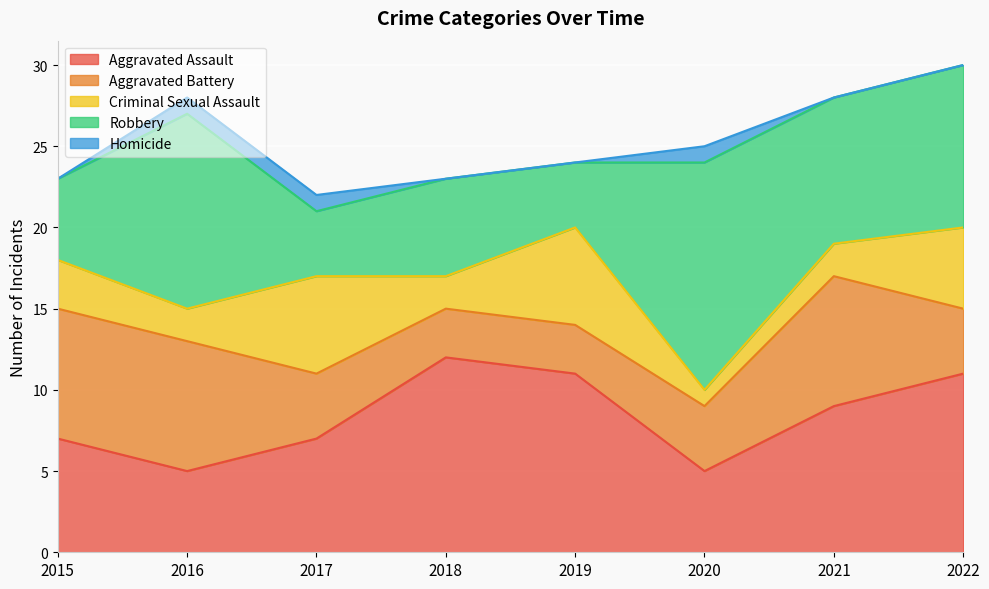

The value of Aggravated Assault at 2017 is 2. True or false?

False